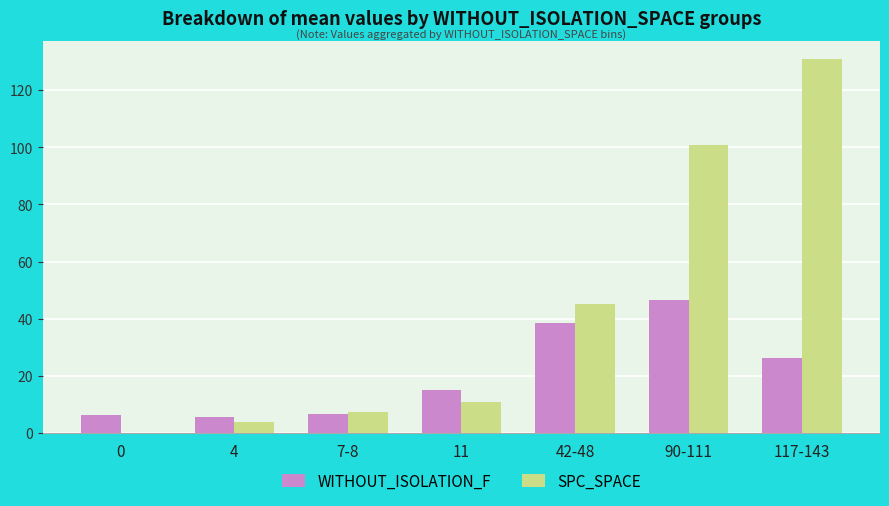

What is the sum of the SPC_SPACE values at 90-111 and 4?

104.7